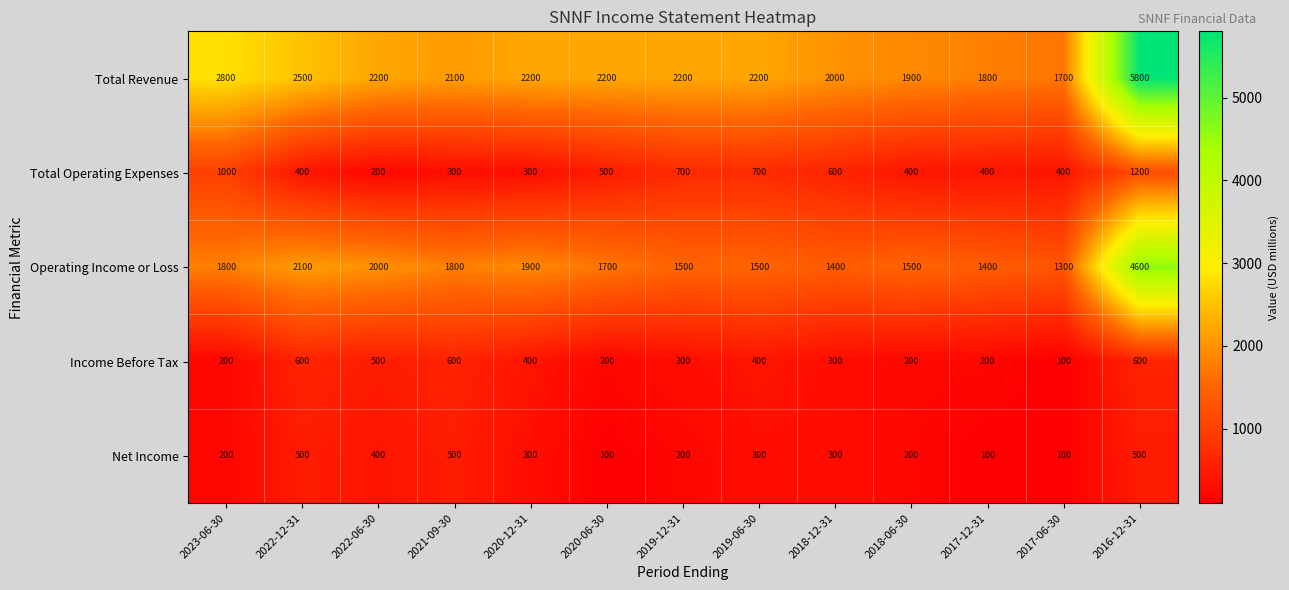

List the series in order of their peak value, lowest first.

Net Income, Income Before Tax, Total Operating Expenses, Operating Income or Loss, Total Revenue